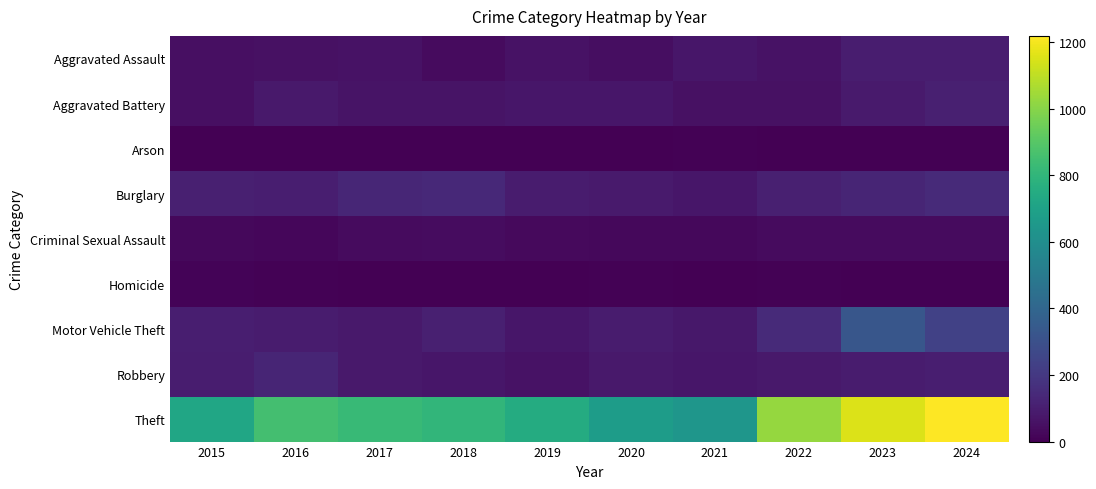

Reading left to right, what are all the values shown in this chart?

Aggravated Assault: 2015=48	2016=54	2017=61	2018=36	2019=59	2020=47	2021=74	2022=60	2023=96	2024=96
Aggravated Battery: 2015=52	2016=81	2017=66	2018=62	2019=73	2020=76	2021=55	2022=55	2023=87	2024=106
Arson: 2015=1	2016=1	2017=1	2018=2	2019=2	2020=3	2021=8	2022=4	2023=2	2024=2
Burglary: 2015=105	2016=100	2017=129	2018=142	2019=93	2020=86	2021=75	2022=108	2023=128	2024=146
Criminal Sexual Assault: 2015=24	2016=22	2017=36	2018=39	2019=31	2020=24	2021=24	2022=38	2023=35	2024=38
Homicide: 2015=11	2016=6	2017=3	2018=1	2019=0	2020=5	2021=2	2022=8	2023=3	2024=2
Motor Vehicle Theft: 2015=104	2016=94	2017=81	2018=107	2019=75	2020=91	2021=80	2022=143	2023=326	2024=234
Robbery: 2015=96	2016=124	2017=81	2018=76	2019=61	2020=84	2021=74	2022=85	2023=92	2024=101
Theft: 2015=721	2016=855	2017=819	2018=800	2019=750	2020=675	2021=638	2022=1026	2023=1152	2024=1218